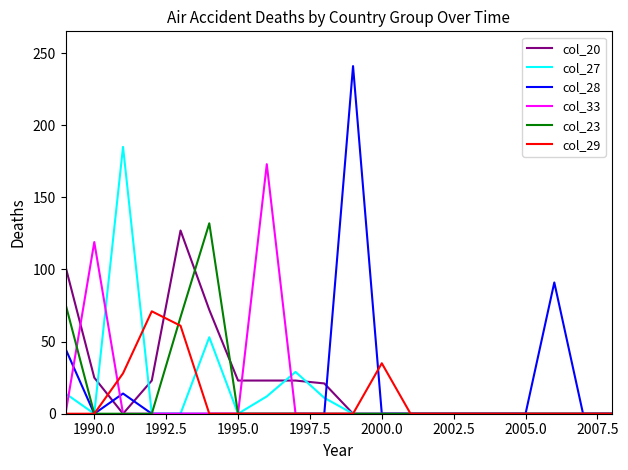

What is the greatest value displayed?

241